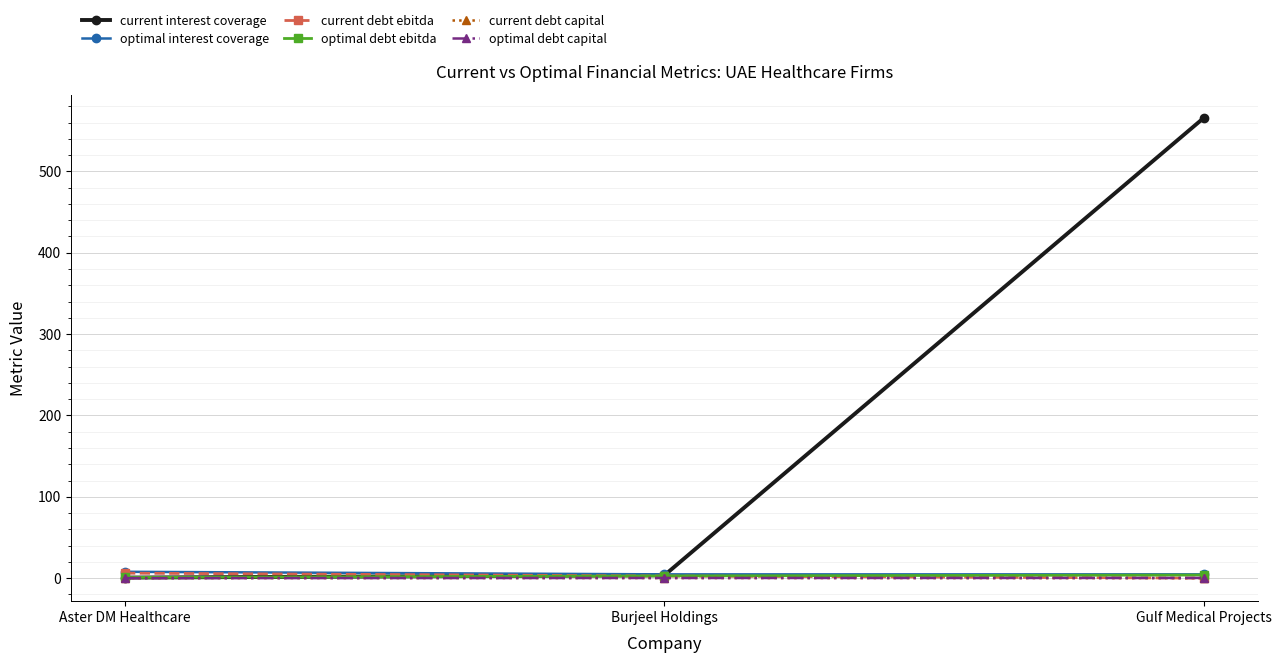

Which series has the largest total across all categories?

current interest coverage